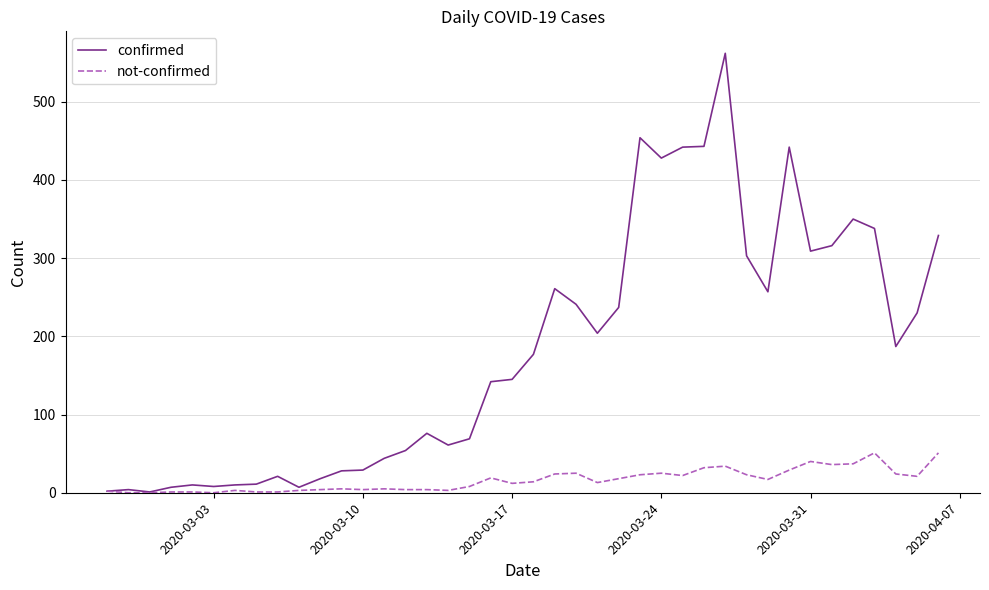

Which series has the widest spread of values?

confirmed